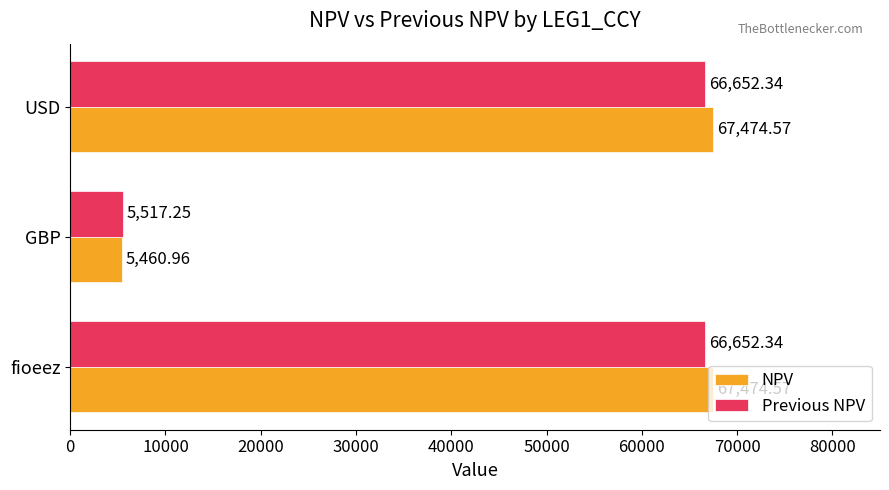

What is the difference between the Previous NPV values at GBP and USD?

61135.1